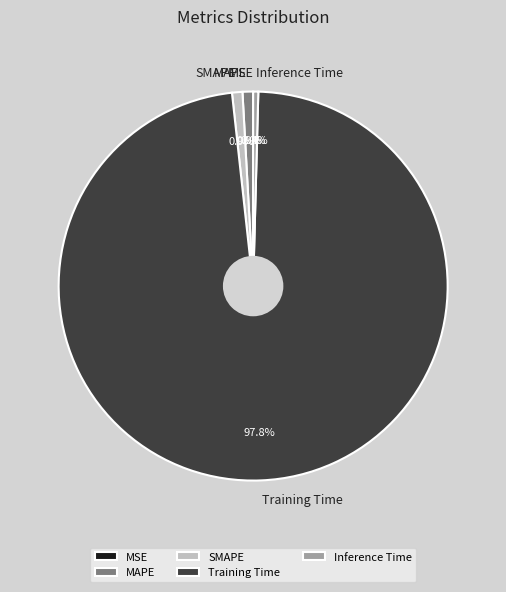

To the nearest percent, what portion does SMAPE represent?

1%